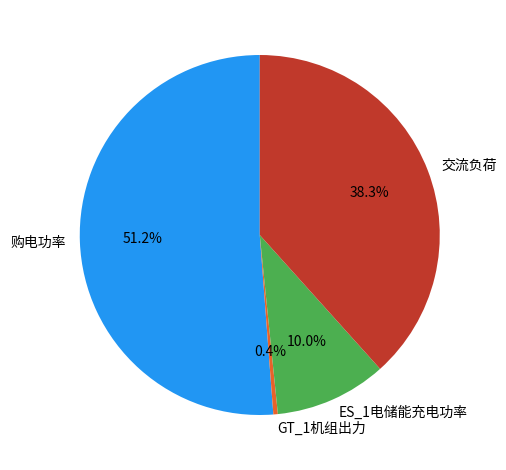

What is the ratio of the value at 购电功率 to the value at ES_1电储能充电功率?

5.1